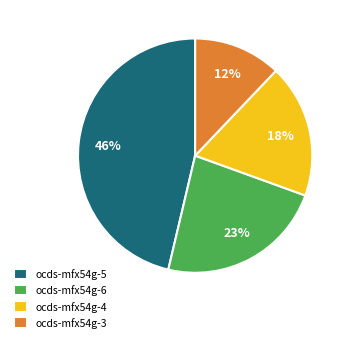

Does ocds-mfx54g-6 account for over 50% of the chart?

No